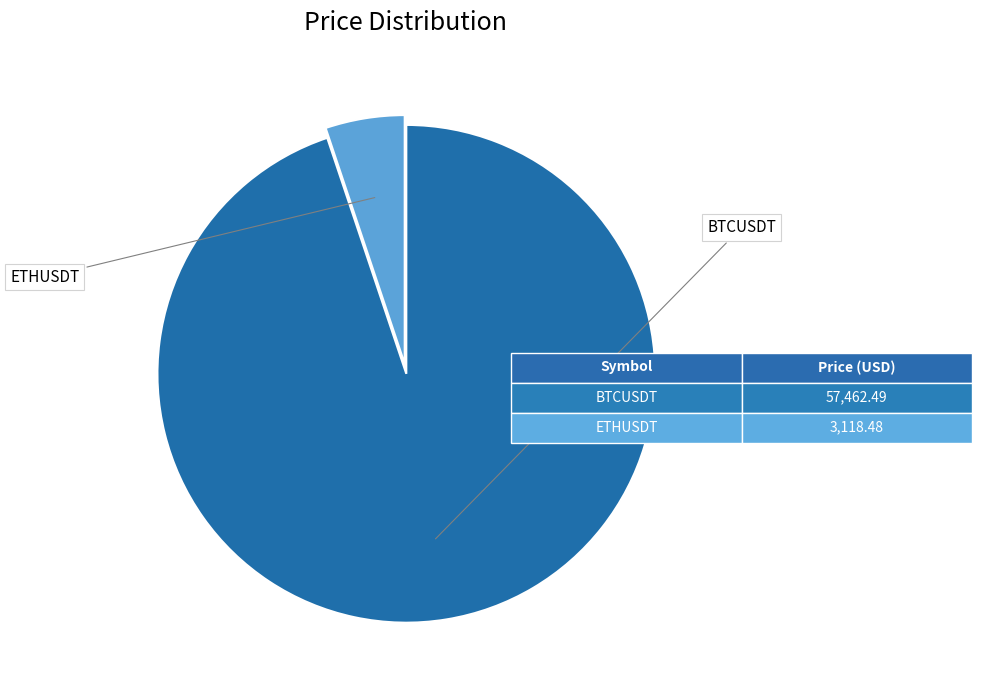

To the nearest percent, what is the difference between the ETHUSDT and BTCUSDT slice percentages?

90%